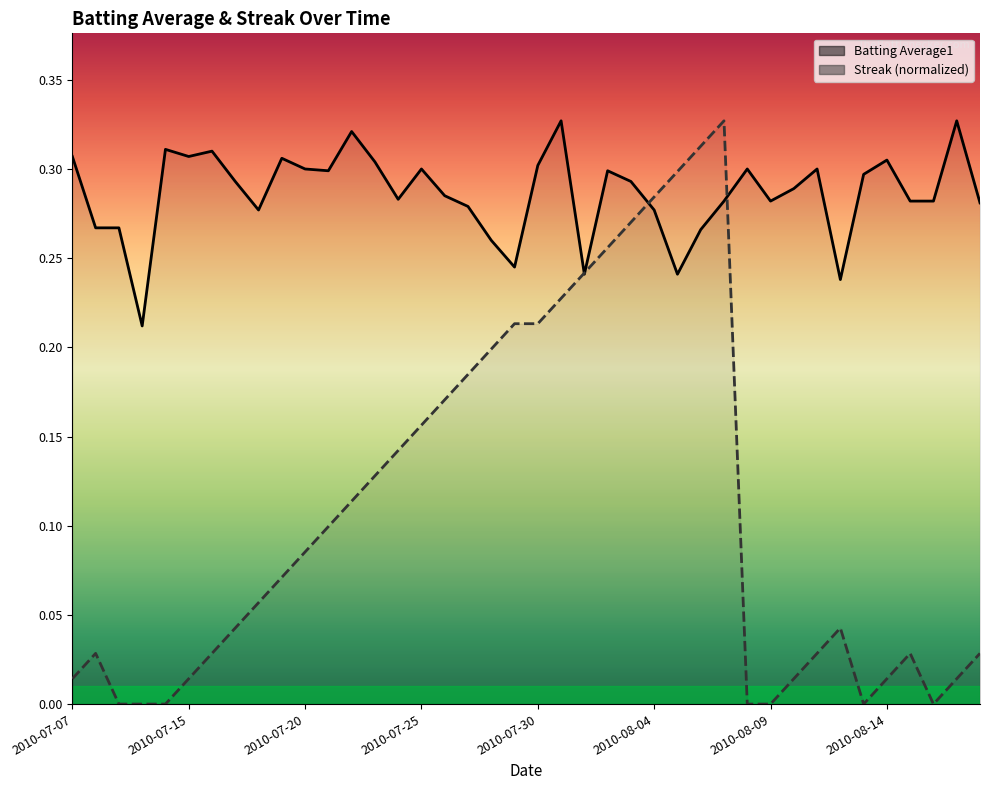

Which category has the highest value in the Batting Average1 series?

2010-07-31